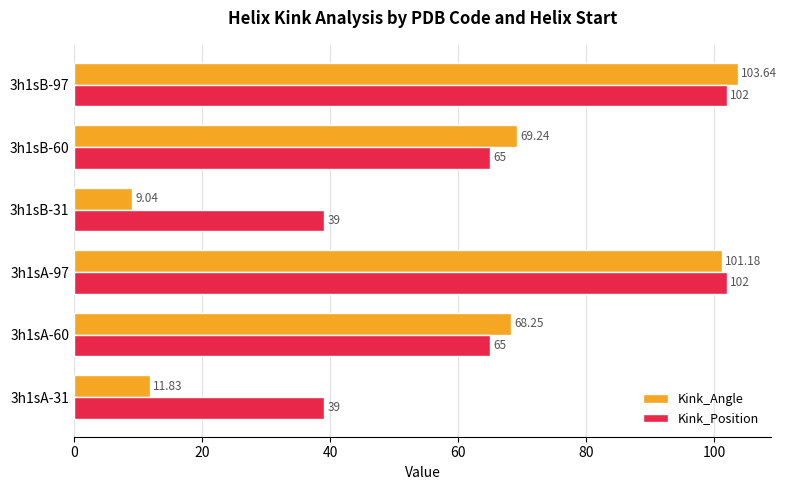

What is the average value of the Kink_Position series?

68.7